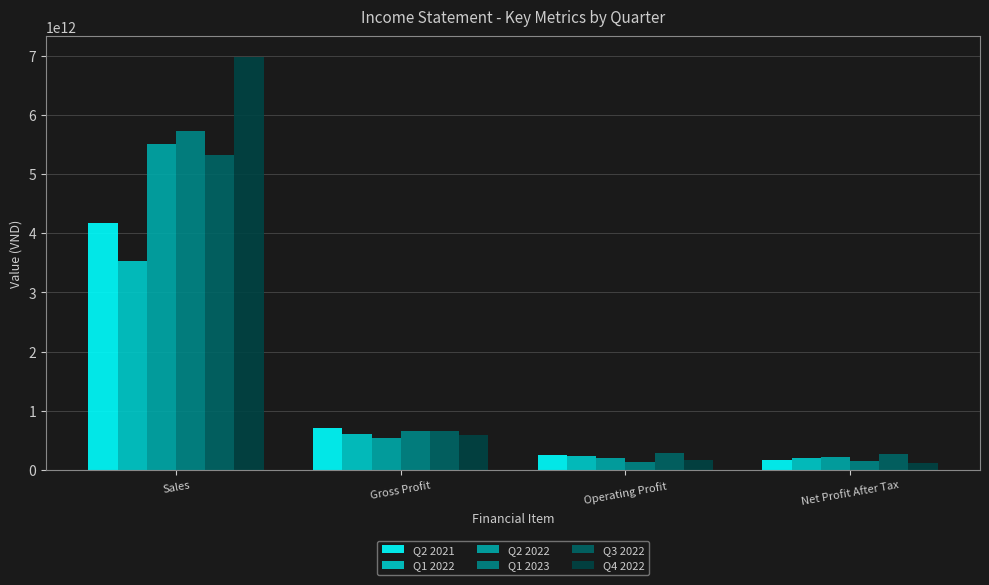

What is the spread (max minus min) of values at Gross Profit?

180748140158